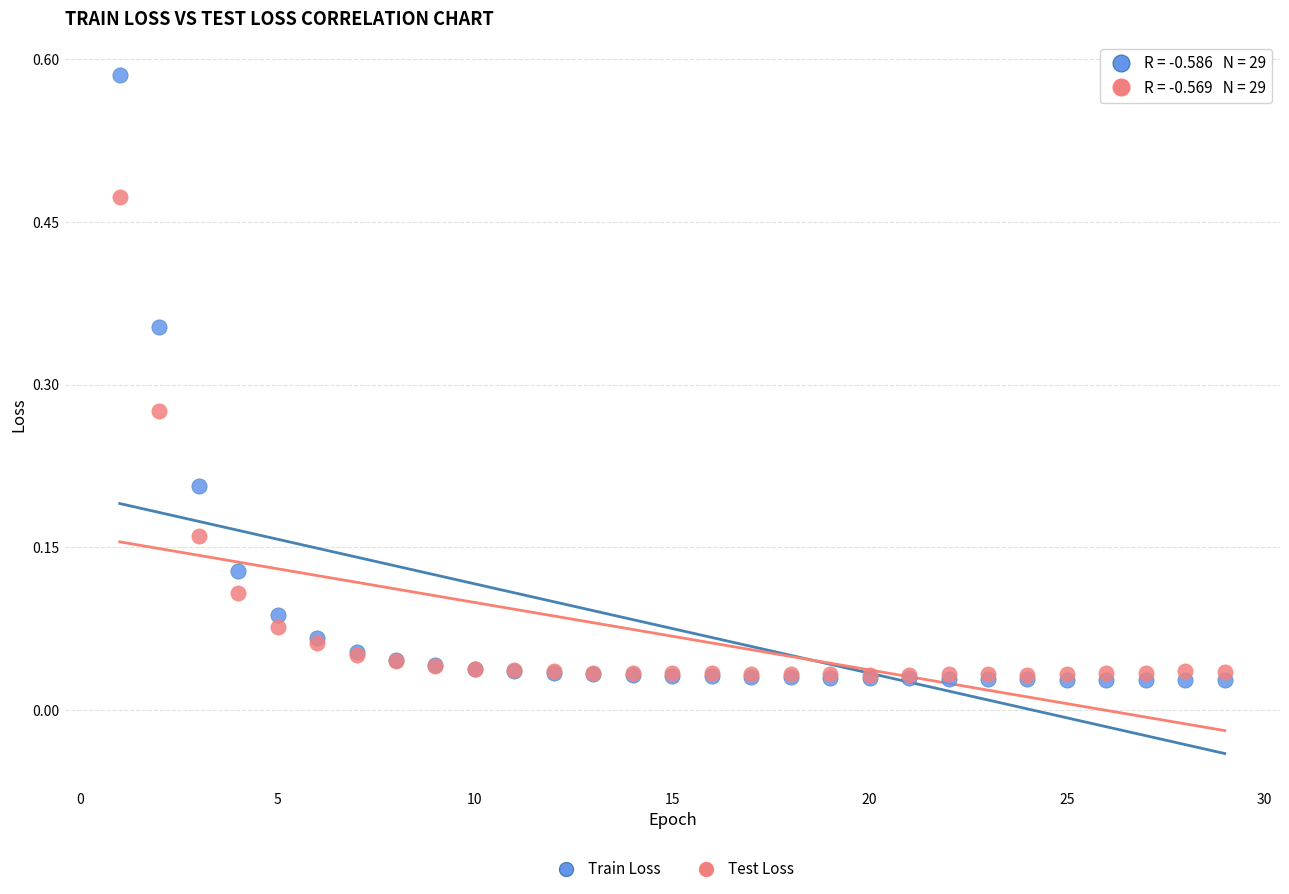

Which series reaches the maximum Y coordinate?

Train Loss